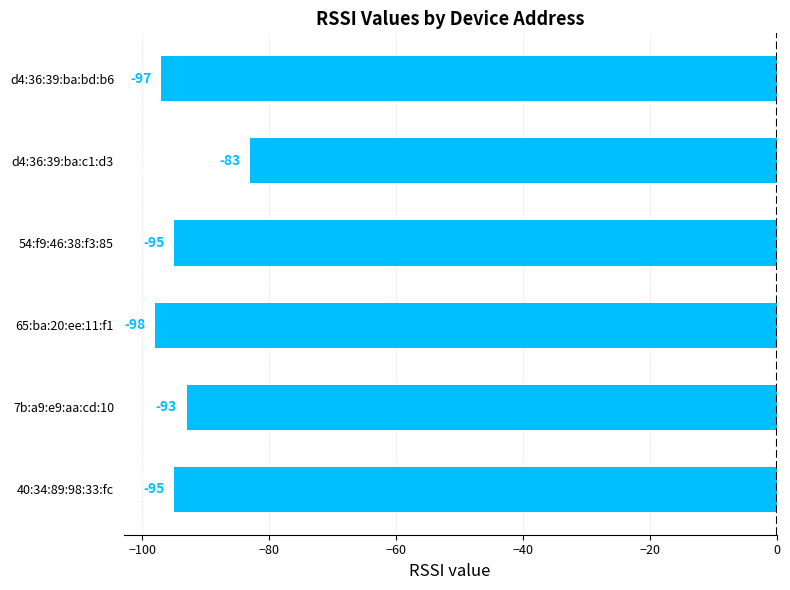

Does the chart contain stacked bars?

No